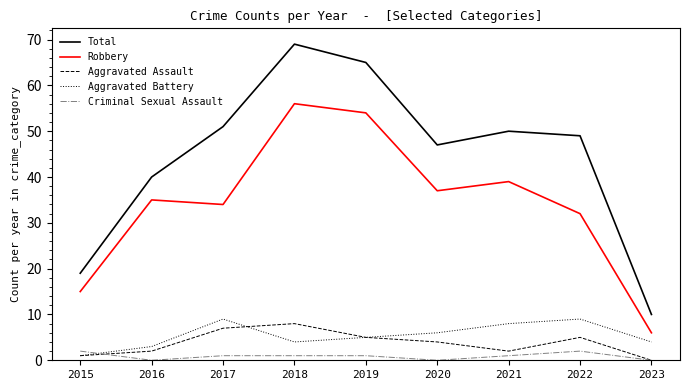

How many categories are shown in the chart?

9